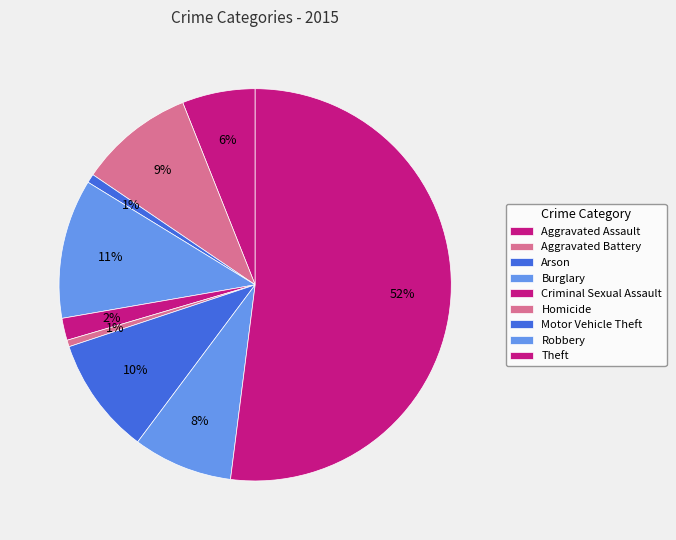

Combined, what portion of the pie is Homicide and Burglary?

12.0%